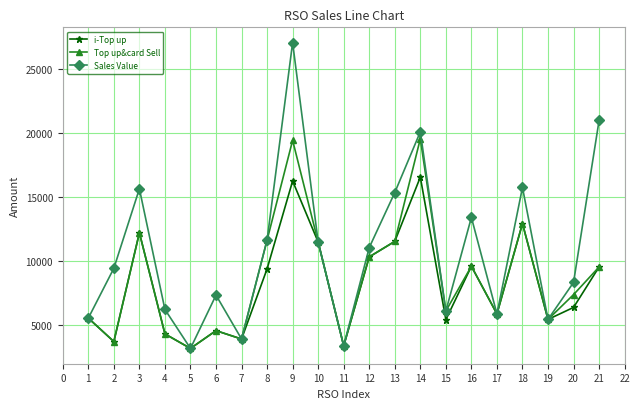

The value of Top up&card Sell at 5 is 5484. True or false?

False